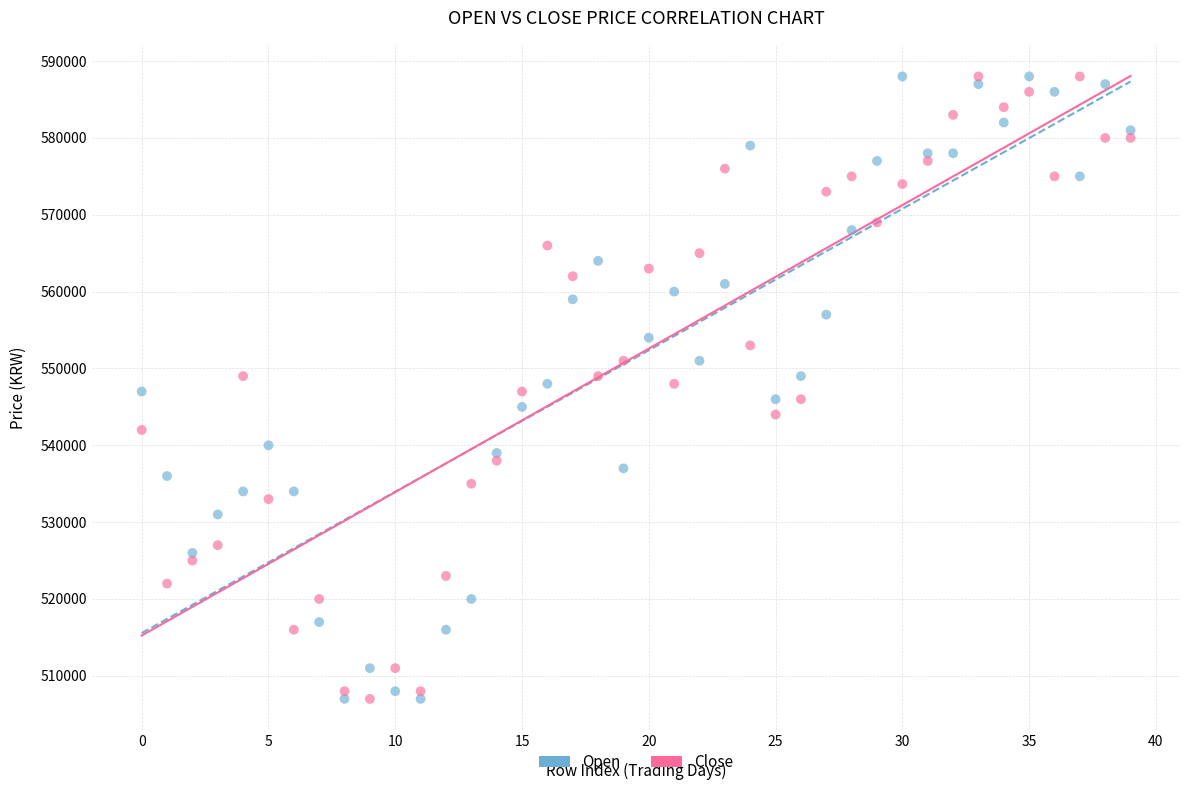

Across all data points, what is the range of Y values (max minus min)?

81000